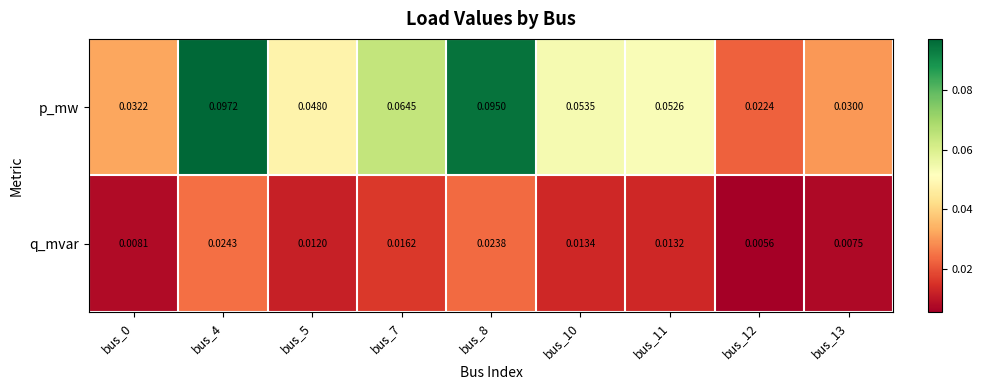

List the series in order of their overall mean, highest first.

p_mw, q_mvar